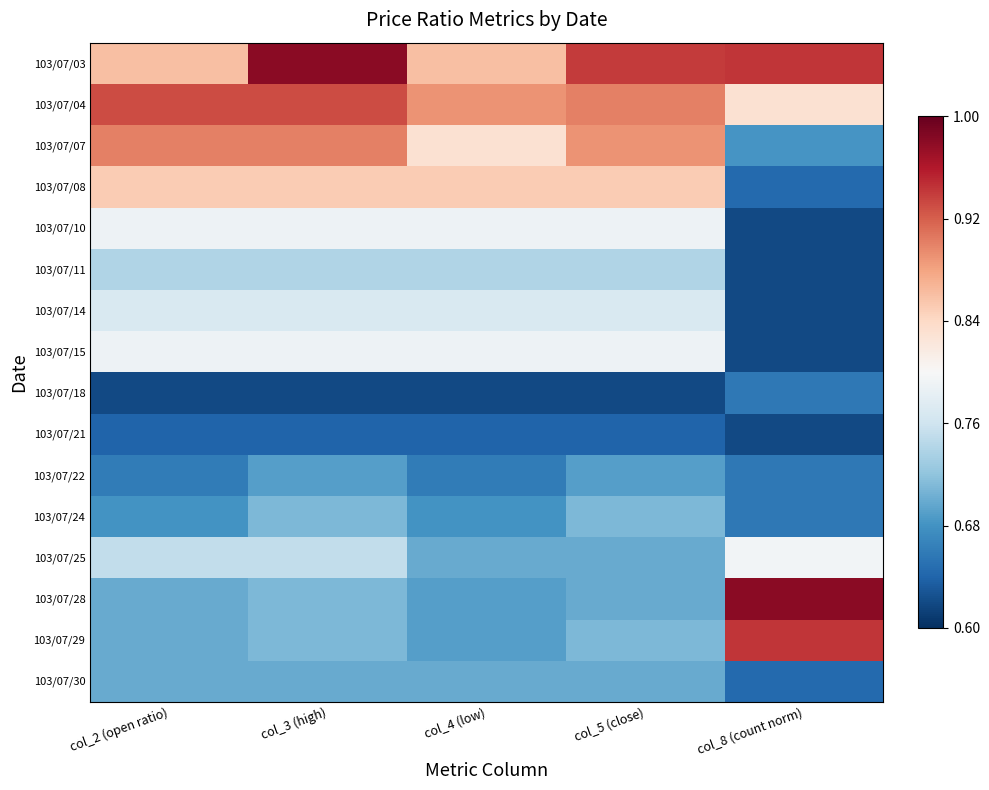

Reading left to right, extract all data points from this chart.

103/07/03: col_2 (open ratio)=0.9	col_3 (high)=1.0	col_4 (low)=0.9	col_5 (close)=0.9	col_8 (count norm)=0.9
103/07/04: col_2 (open ratio)=0.9	col_3 (high)=0.9	col_4 (low)=0.9	col_5 (close)=0.9	col_8 (count norm)=0.8
103/07/07: col_2 (open ratio)=0.9	col_3 (high)=0.9	col_4 (low)=0.8	col_5 (close)=0.9	col_8 (count norm)=0.7
103/07/08: col_2 (open ratio)=0.8	col_3 (high)=0.8	col_4 (low)=0.8	col_5 (close)=0.8	col_8 (count norm)=0.6
103/07/10: col_2 (open ratio)=0.8	col_3 (high)=0.8	col_4 (low)=0.8	col_5 (close)=0.8	col_8 (count norm)=0.6
103/07/11: col_2 (open ratio)=0.7	col_3 (high)=0.7	col_4 (low)=0.7	col_5 (close)=0.7	col_8 (count norm)=0.6
103/07/14: col_2 (open ratio)=0.8	col_3 (high)=0.8	col_4 (low)=0.8	col_5 (close)=0.8	col_8 (count norm)=0.6
103/07/15: col_2 (open ratio)=0.8	col_3 (high)=0.8	col_4 (low)=0.8	col_5 (close)=0.8	col_8 (count norm)=0.6
103/07/18: col_2 (open ratio)=0.6	col_3 (high)=0.6	col_4 (low)=0.6	col_5 (close)=0.6	col_8 (count norm)=0.7
103/07/21: col_2 (open ratio)=0.6	col_3 (high)=0.6	col_4 (low)=0.6	col_5 (close)=0.6	col_8 (count norm)=0.6
103/07/22: col_2 (open ratio)=0.7	col_3 (high)=0.7	col_4 (low)=0.7	col_5 (close)=0.7	col_8 (count norm)=0.7
103/07/24: col_2 (open ratio)=0.7	col_3 (high)=0.7	col_4 (low)=0.7	col_5 (close)=0.7	col_8 (count norm)=0.7
103/07/25: col_2 (open ratio)=0.8	col_3 (high)=0.8	col_4 (low)=0.7	col_5 (close)=0.7	col_8 (count norm)=0.8
103/07/28: col_2 (open ratio)=0.7	col_3 (high)=0.7	col_4 (low)=0.7	col_5 (close)=0.7	col_8 (count norm)=1.0
103/07/29: col_2 (open ratio)=0.7	col_3 (high)=0.7	col_4 (low)=0.7	col_5 (close)=0.7	col_8 (count norm)=0.9
103/07/30: col_2 (open ratio)=0.7	col_3 (high)=0.7	col_4 (low)=0.7	col_5 (close)=0.7	col_8 (count norm)=0.6